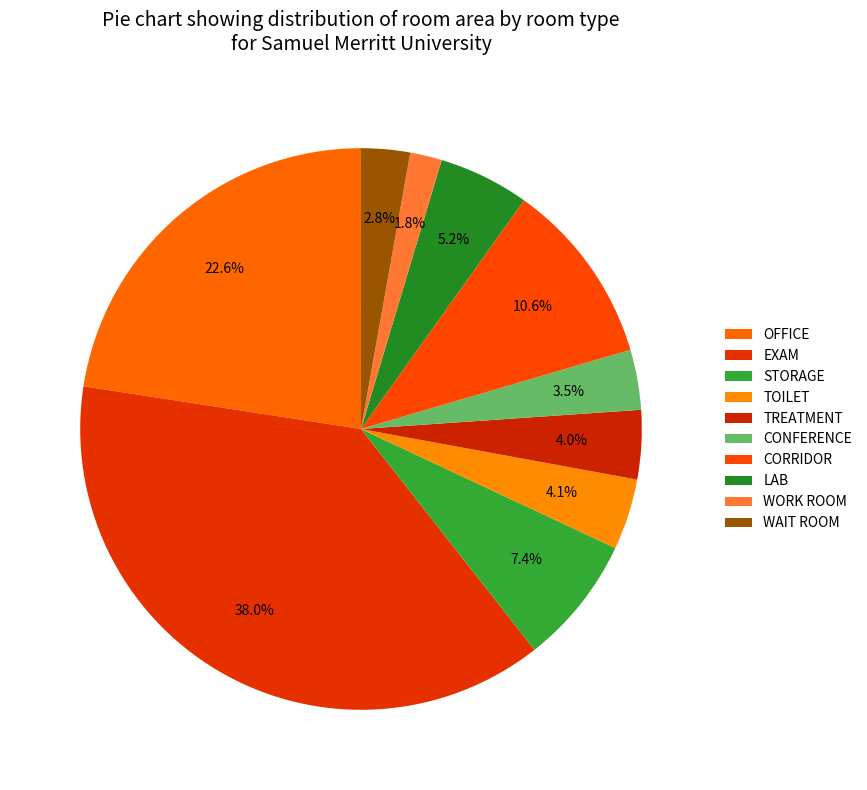

Count the number of slices in the pie.

10